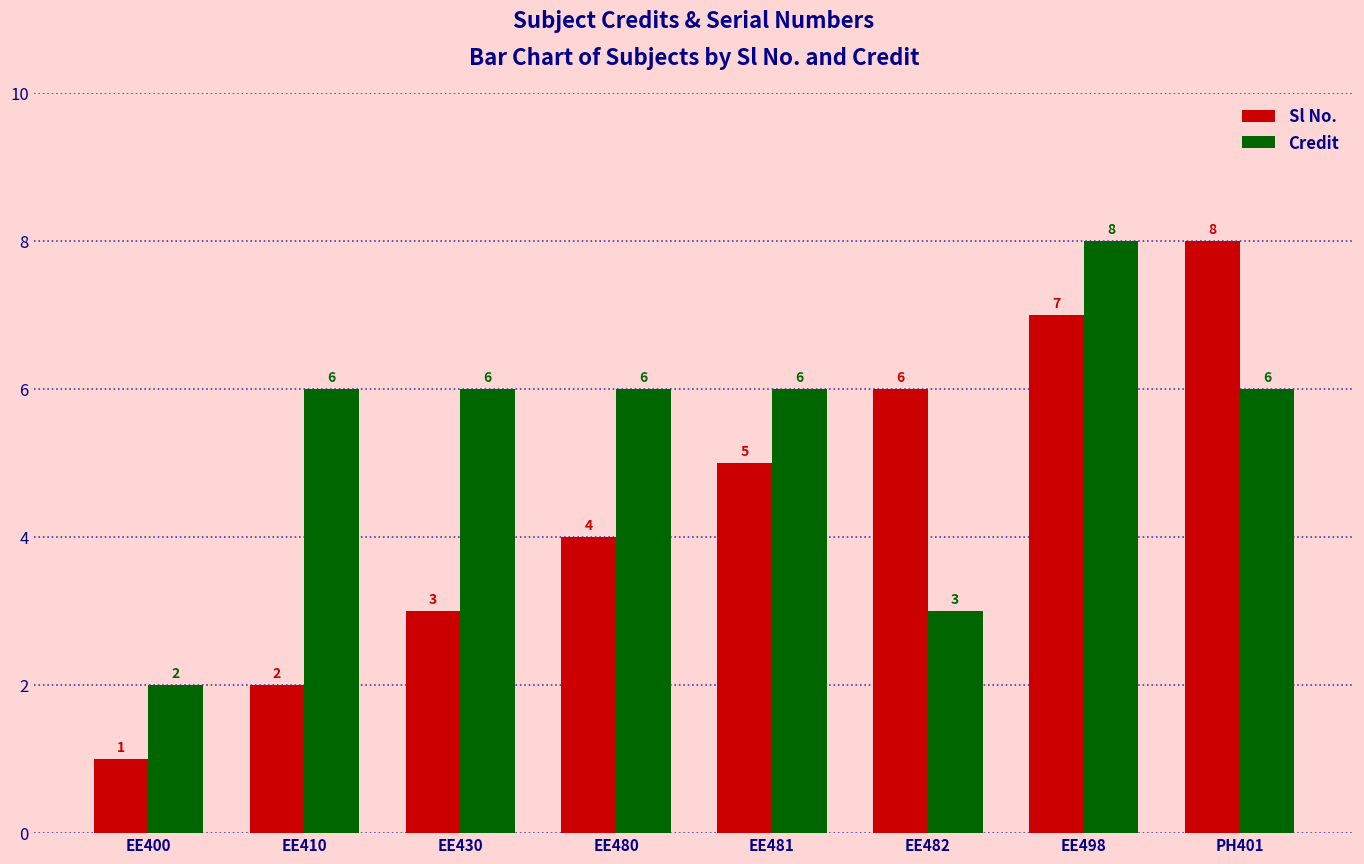

Rank the categories by Sl No. value from highest to lowest.

PH401, EE498, EE482, EE481, EE480, EE430, EE410, EE400